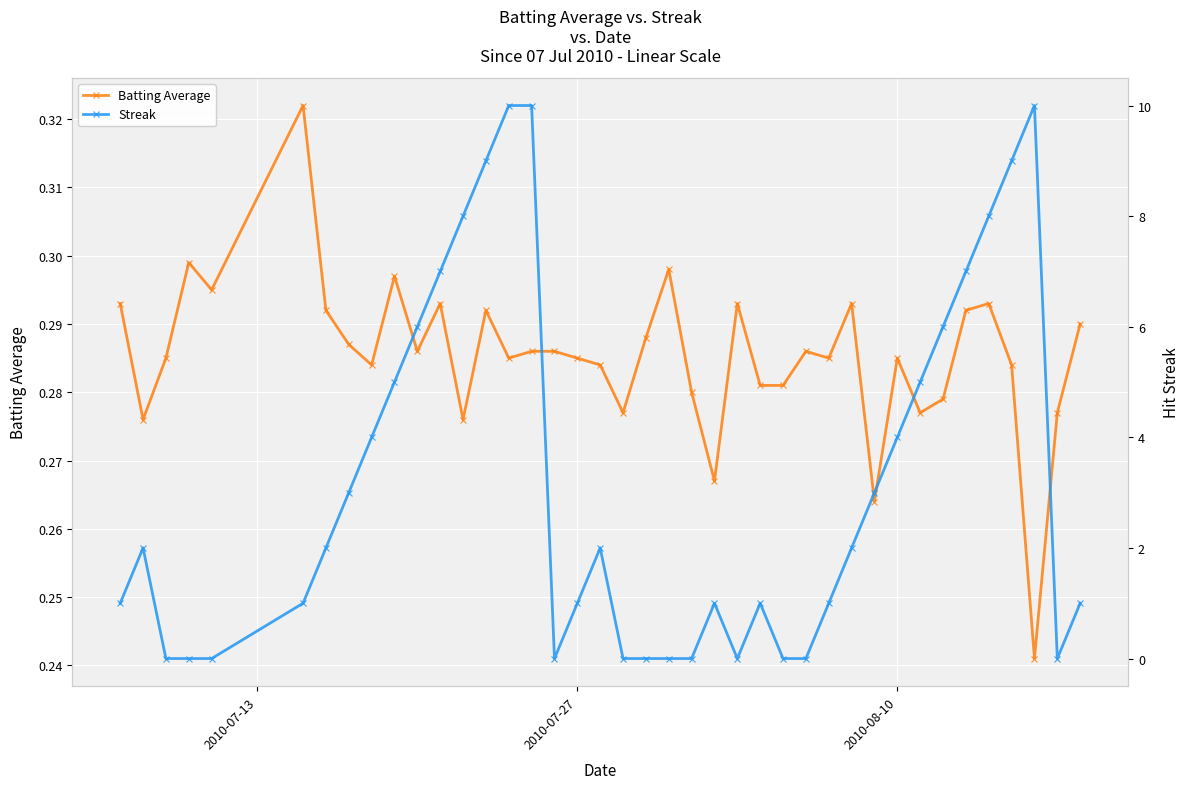

Count the Batting Average values in the range 0 to 1.

40